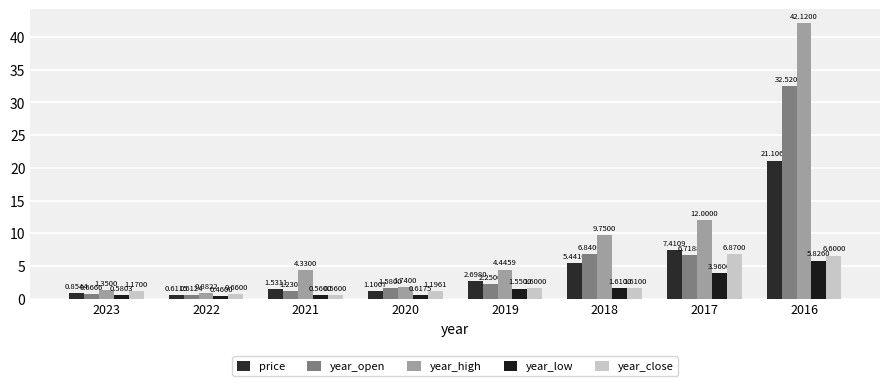

How many bars are there in each group?

5